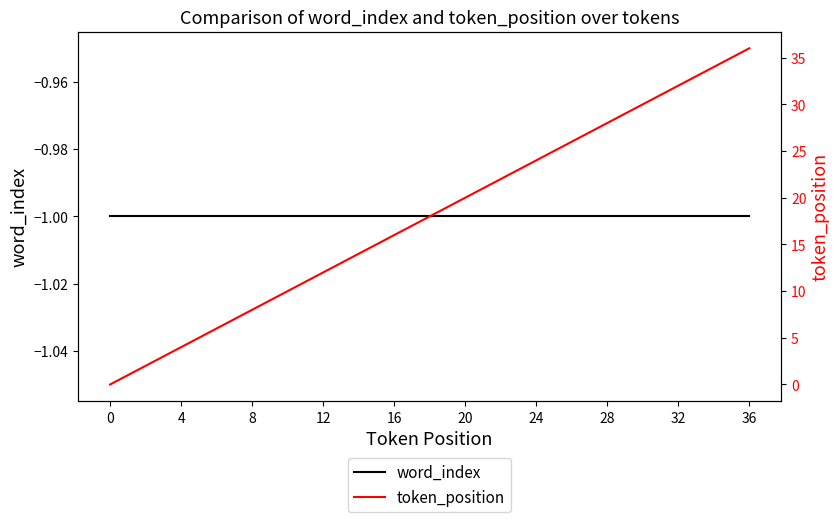

How many data points in token_position are above 18?

18